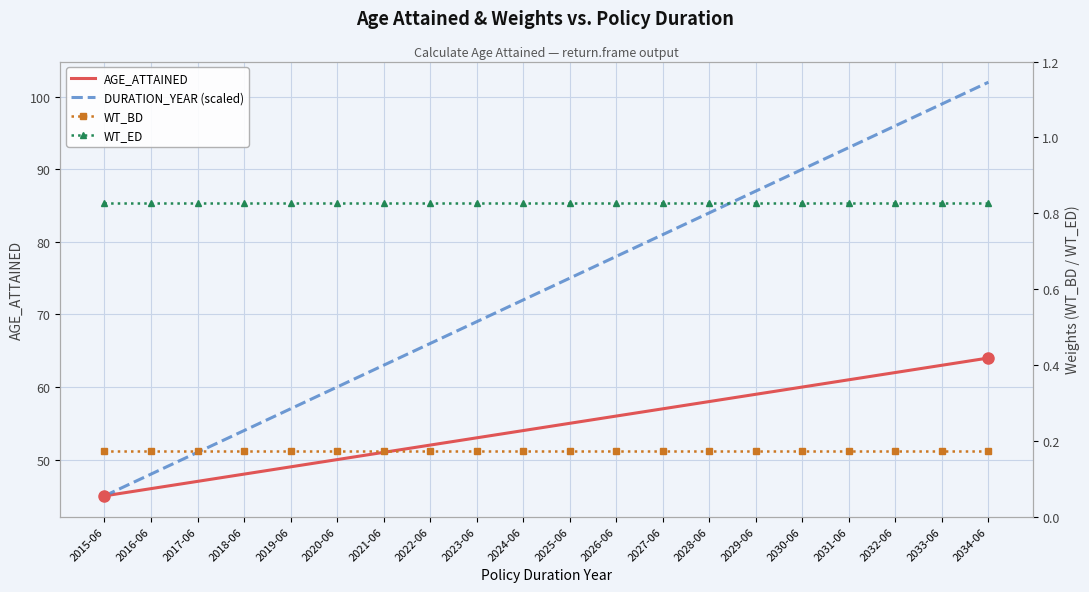

At which category is the sum across all series the highest?

2034-06